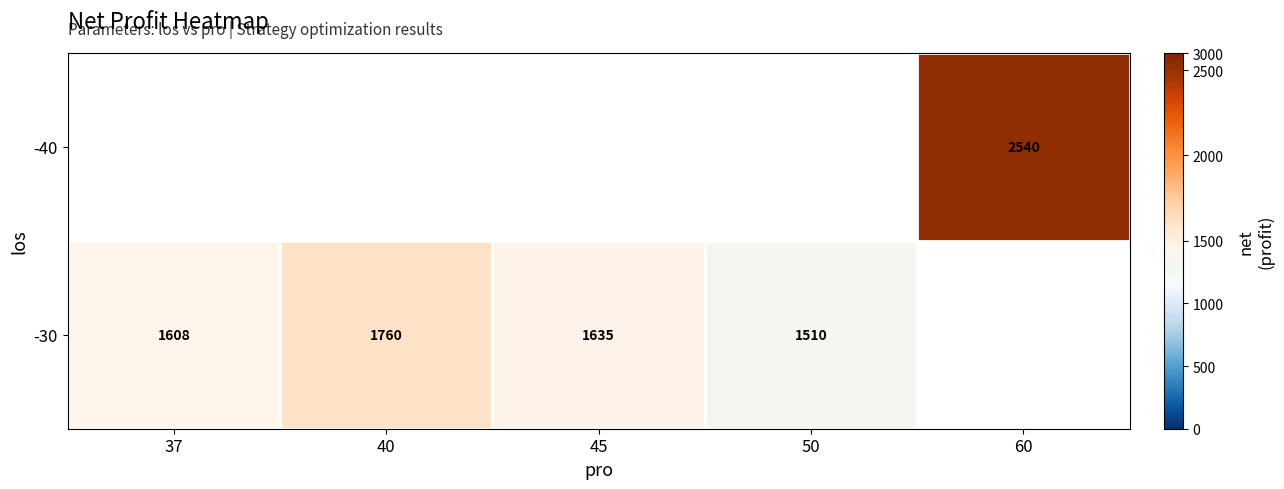

Between 50 and 37, which is larger?

37